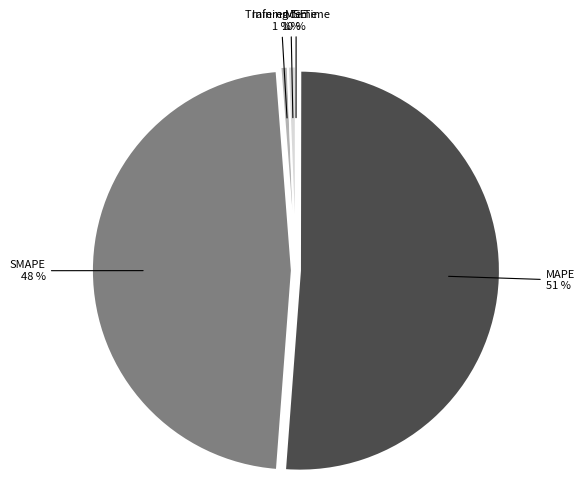

What is the largest slice in the pie chart?

MAPE